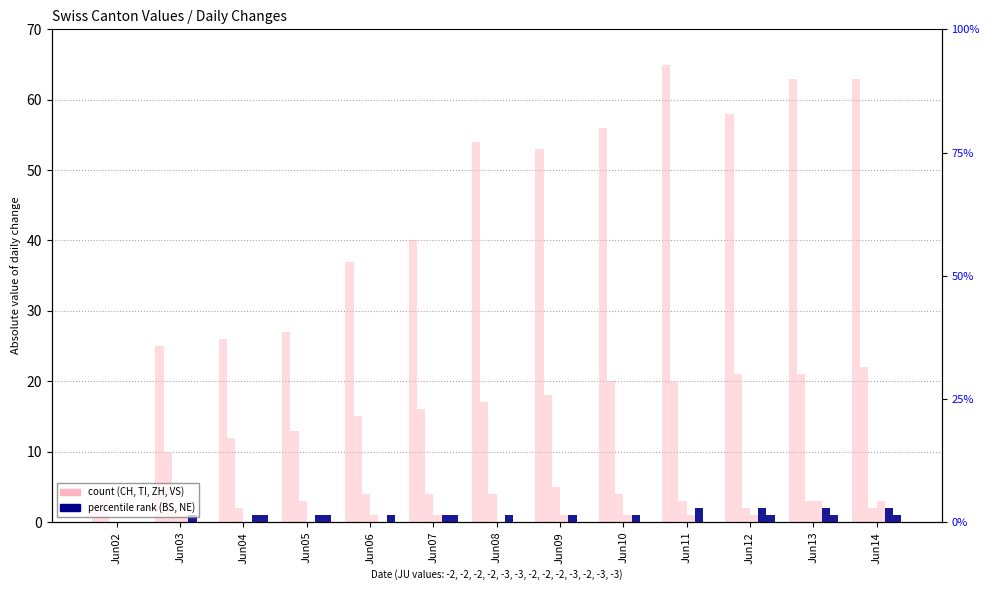

Which series has the widest spread of values?

CH